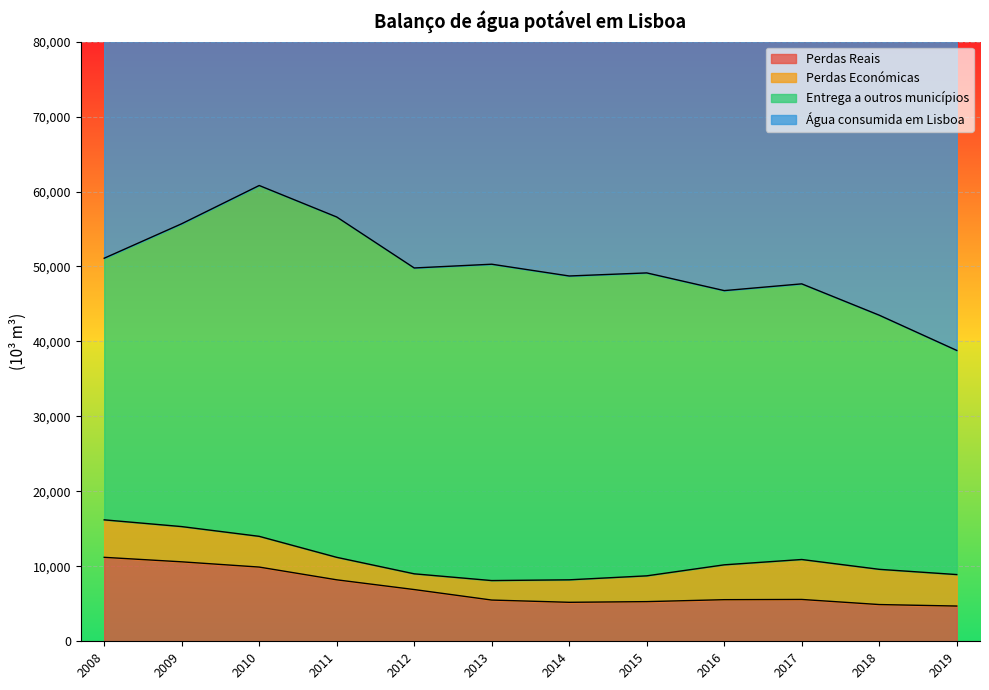

Where does the Entrega a outros municípios series first go above 40410?

2010